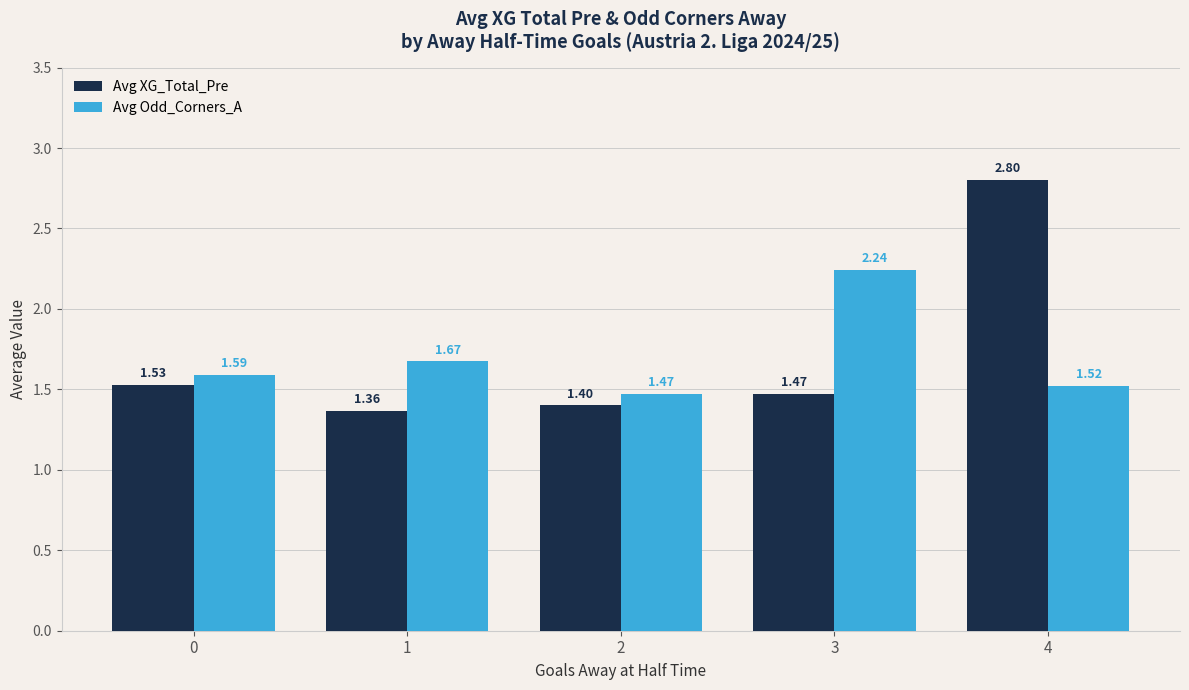

Which series has the largest range (max minus min)?

Avg XG_Total_Pre